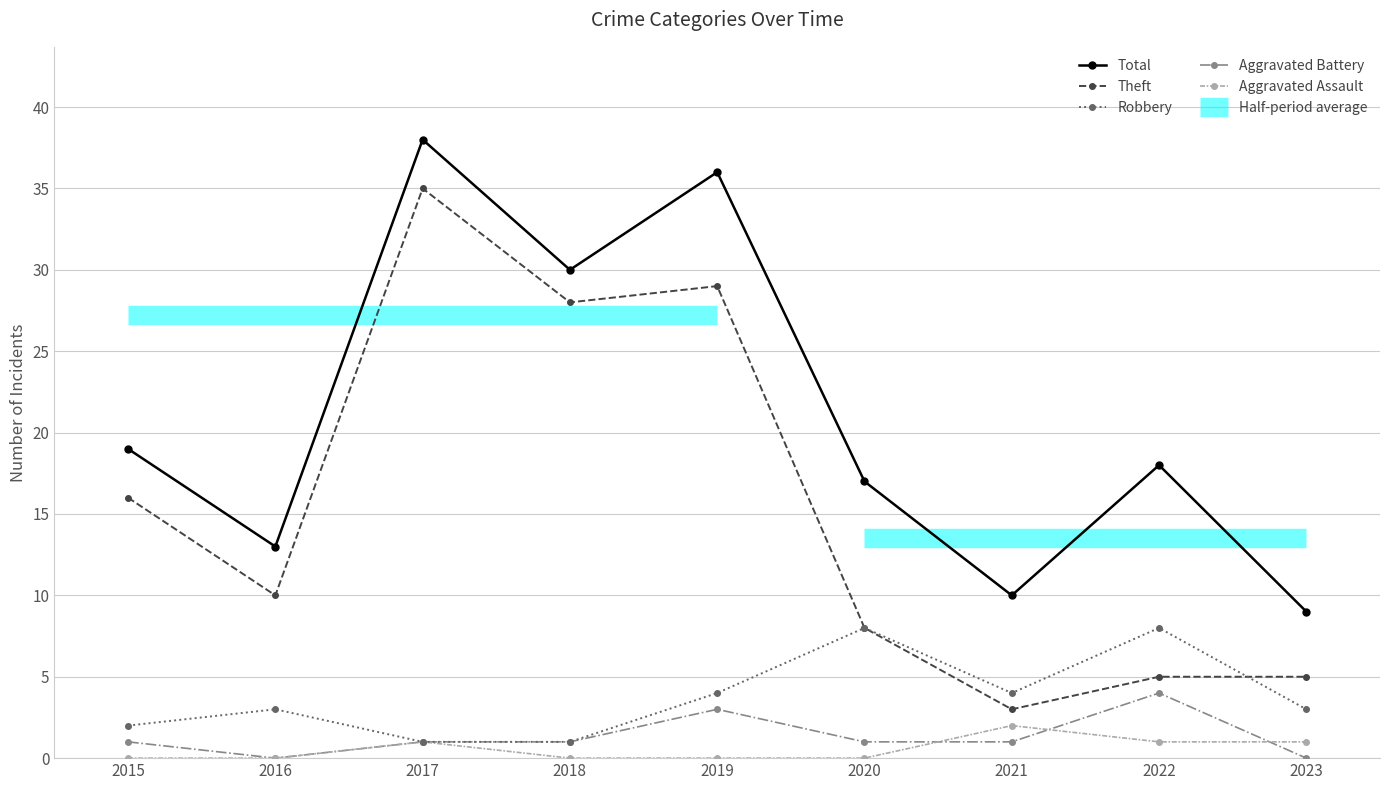

What is the maximum value for Total?

38